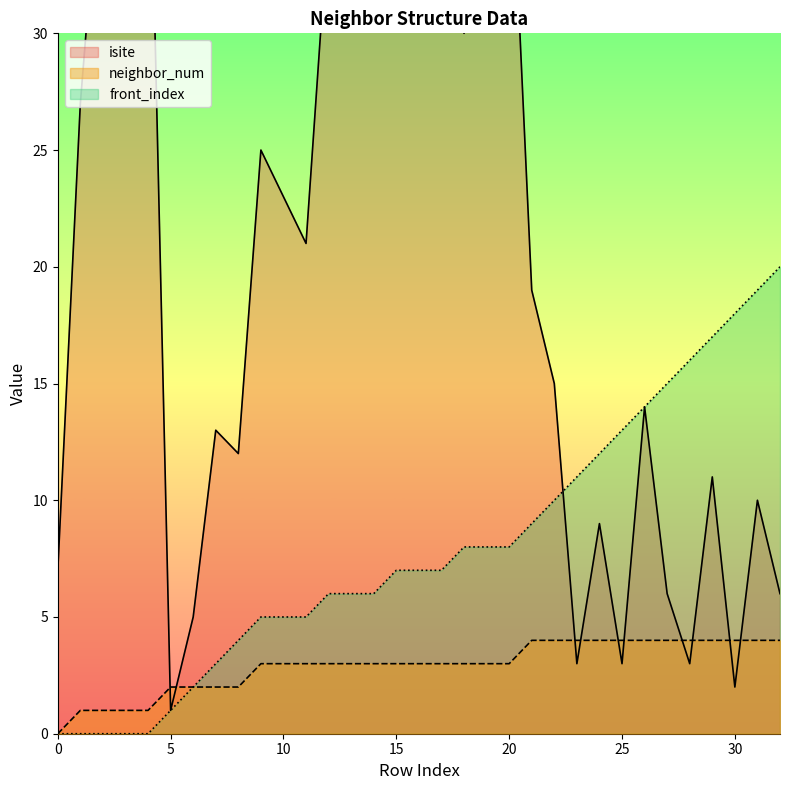

Count the number of data series in this chart.

3